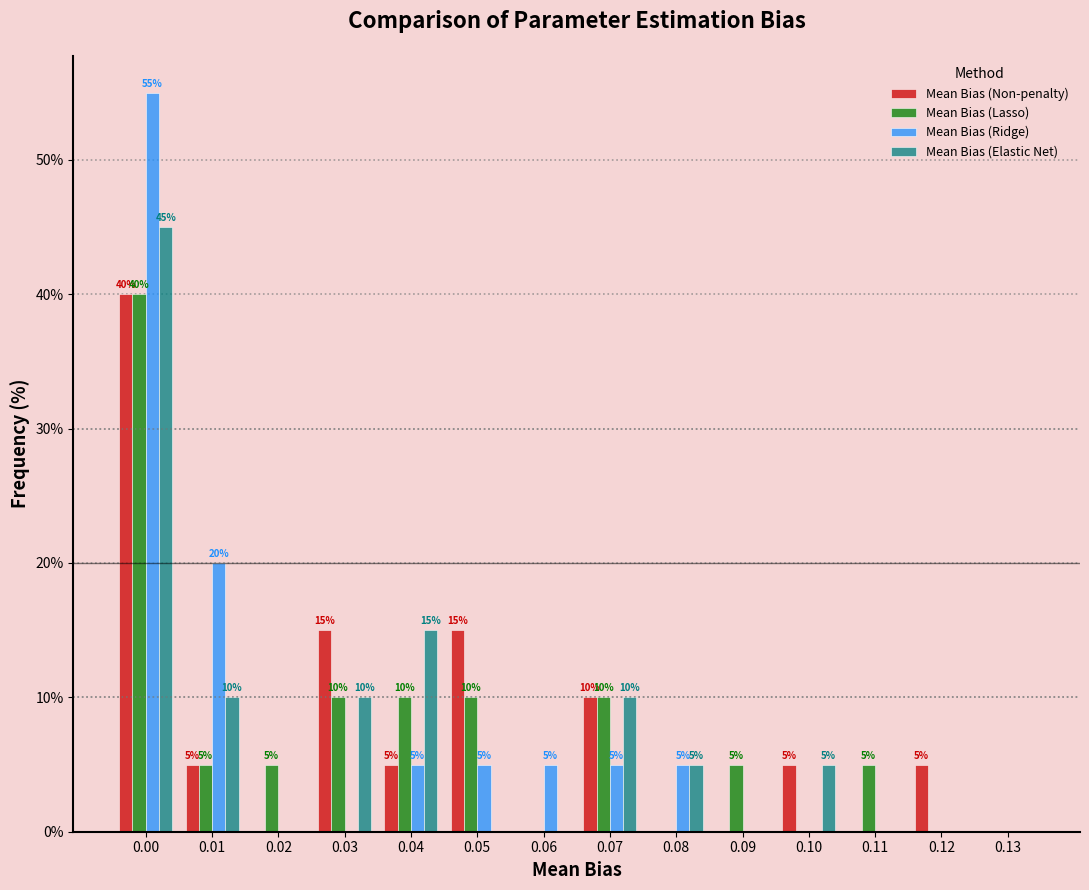

Reading right to left, what are all the values shown in this chart?

Mean Bias (Non-penalty): 0.13=0.0	0.12=5.0	0.11=0.0	0.10=5.0	0.09=0.0	0.08=0.0	0.07=10.0	0.06=0.0	0.05=15.0	0.04=5.0	0.03=15.0	0.02=0.0	0.01=5.0	0.00=40.0
Mean Bias (Lasso): 0.13=0.0	0.12=0.0	0.11=5.0	0.10=0.0	0.09=5.0	0.08=0.0	0.07=10.0	0.06=0.0	0.05=10.0	0.04=10.0	0.03=10.0	0.02=5.0	0.01=5.0	0.00=40.0
Mean Bias (Ridge): 0.13=0.0	0.12=0.0	0.11=0.0	0.10=0.0	0.09=0.0	0.08=5.0	0.07=5.0	0.06=5.0	0.05=5.0	0.04=5.0	0.03=0.0	0.02=0.0	0.01=20.0	0.00=55.0
Mean Bias (Elastic Net): 0.13=0.0	0.12=0.0	0.11=0.0	0.10=5.0	0.09=0.0	0.08=5.0	0.07=10.0	0.06=0.0	0.05=0.0	0.04=15.0	0.03=10.0	0.02=0.0	0.01=10.0	0.00=45.0